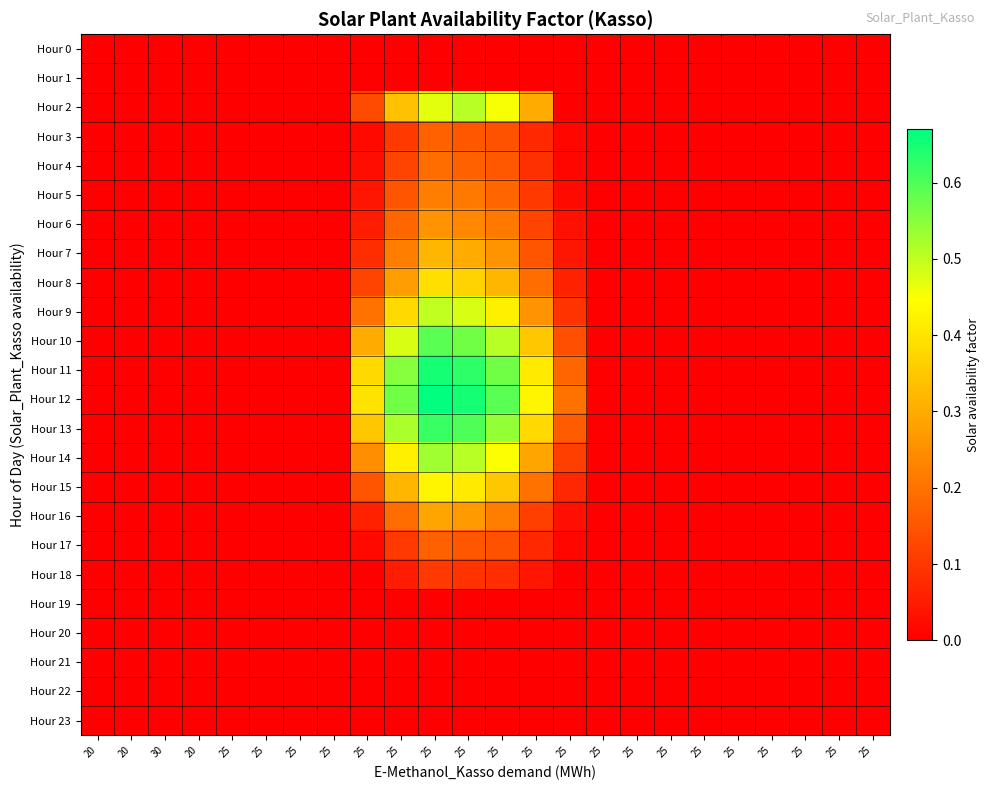

Which category has the highest value across all series?

25